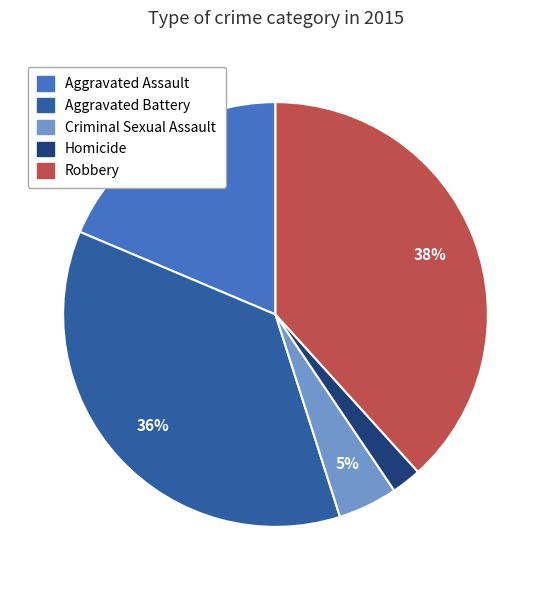

How many slices are in this pie chart?

5